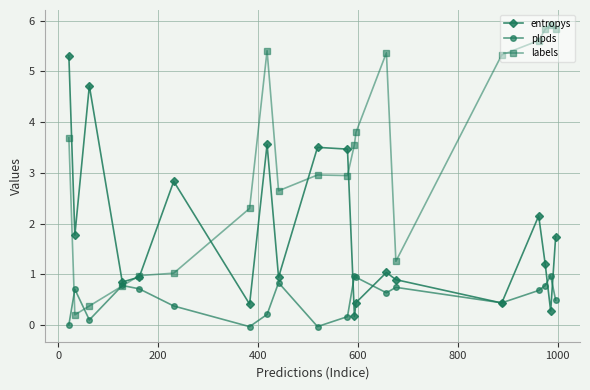

At how many categories does at least one series exceed 2?

16